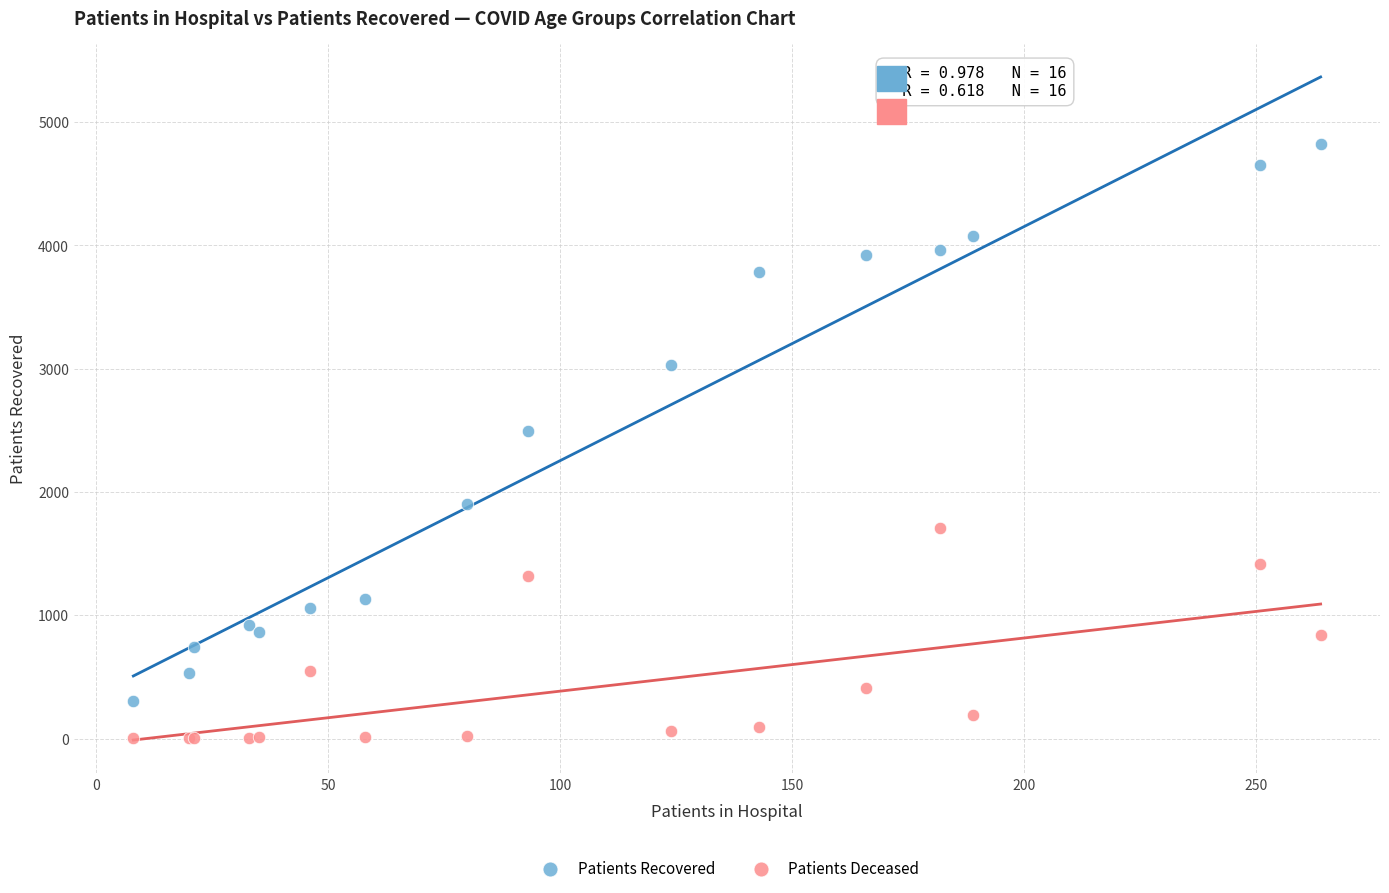

Which series reaches the maximum Y coordinate?

Patients Recovered